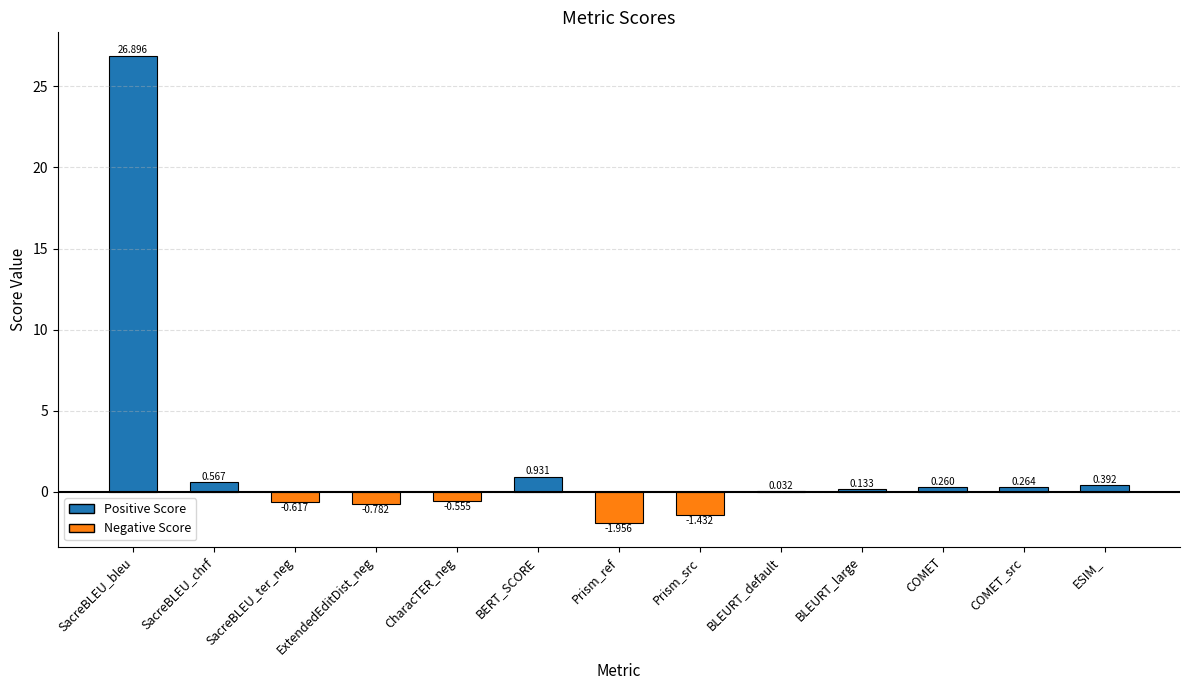

Which category has the highest value across all series?

SacreBLEU_bleu